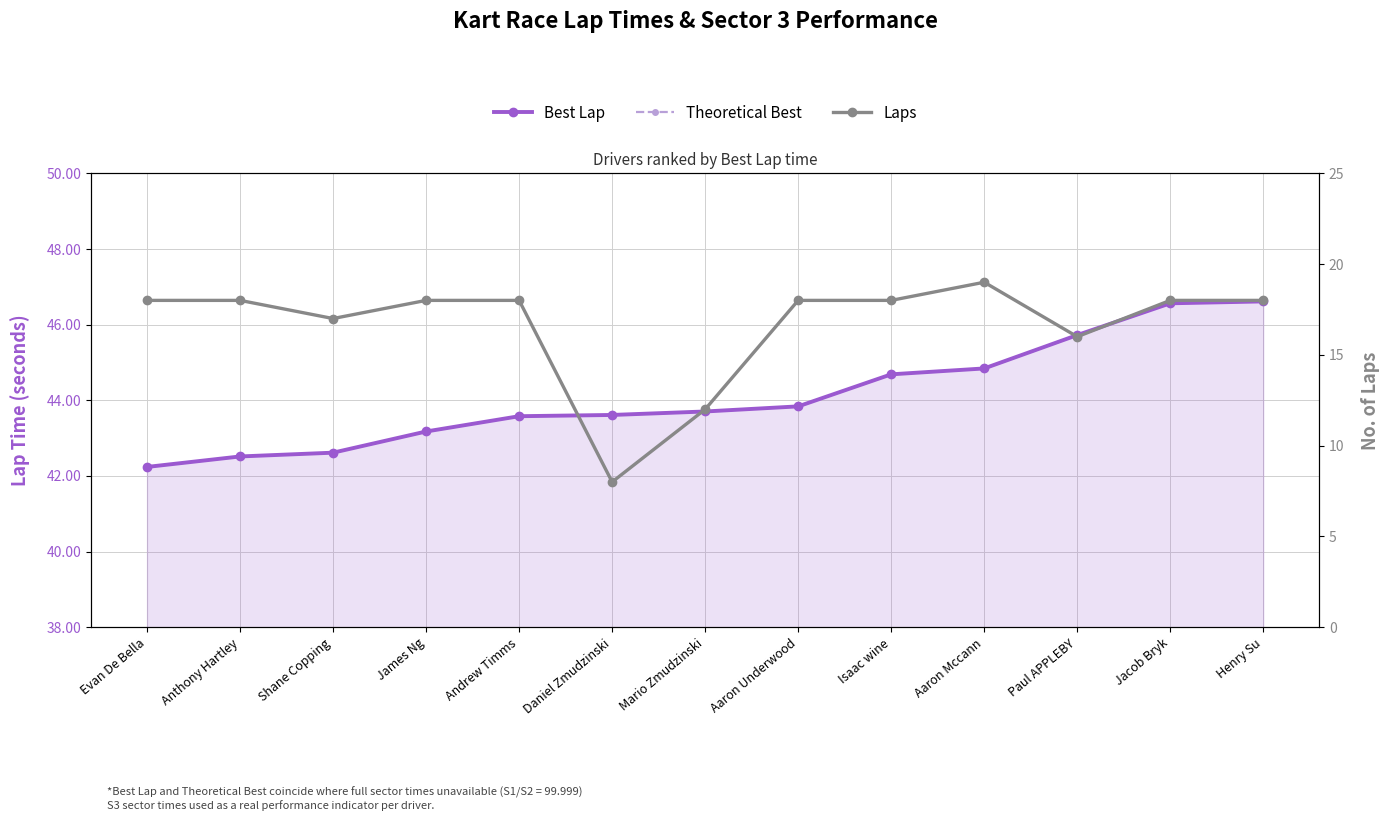

Reading right to left, extract all data points from this chart.

Best Lap: 46.6	46.6	45.7	44.8	44.7	43.8	43.7	43.6	43.6	43.2	42.6	42.5	42.2
Theoretical Best: 46.6	46.6	45.7	44.8	44.7	43.8	43.7	43.6	43.6	43.2	42.6	42.5	42.2
Laps: 18.0	18.0	16.0	19.0	18.0	18.0	12.0	8.0	18.0	18.0	17.0	18.0	18.0